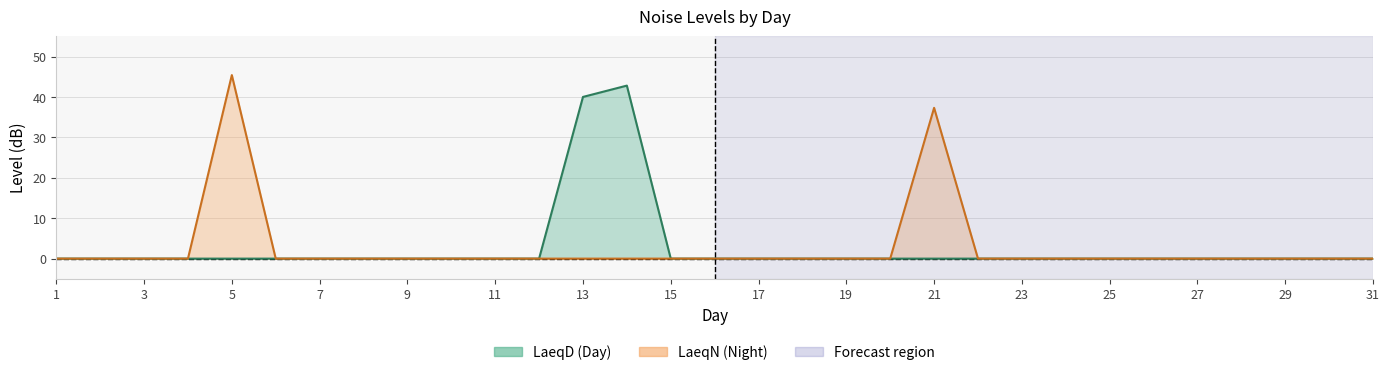

What is the difference between the maximum and minimum values in the LaeqD series?

42.8